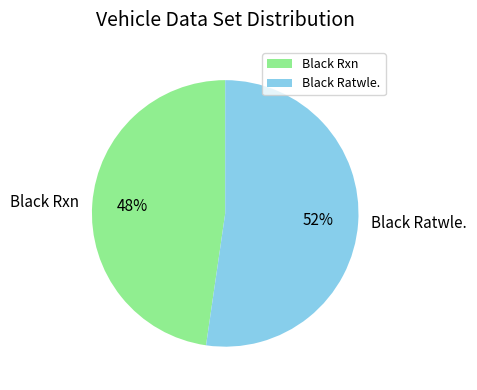

To the nearest percent, what is the average slice percentage?

50%